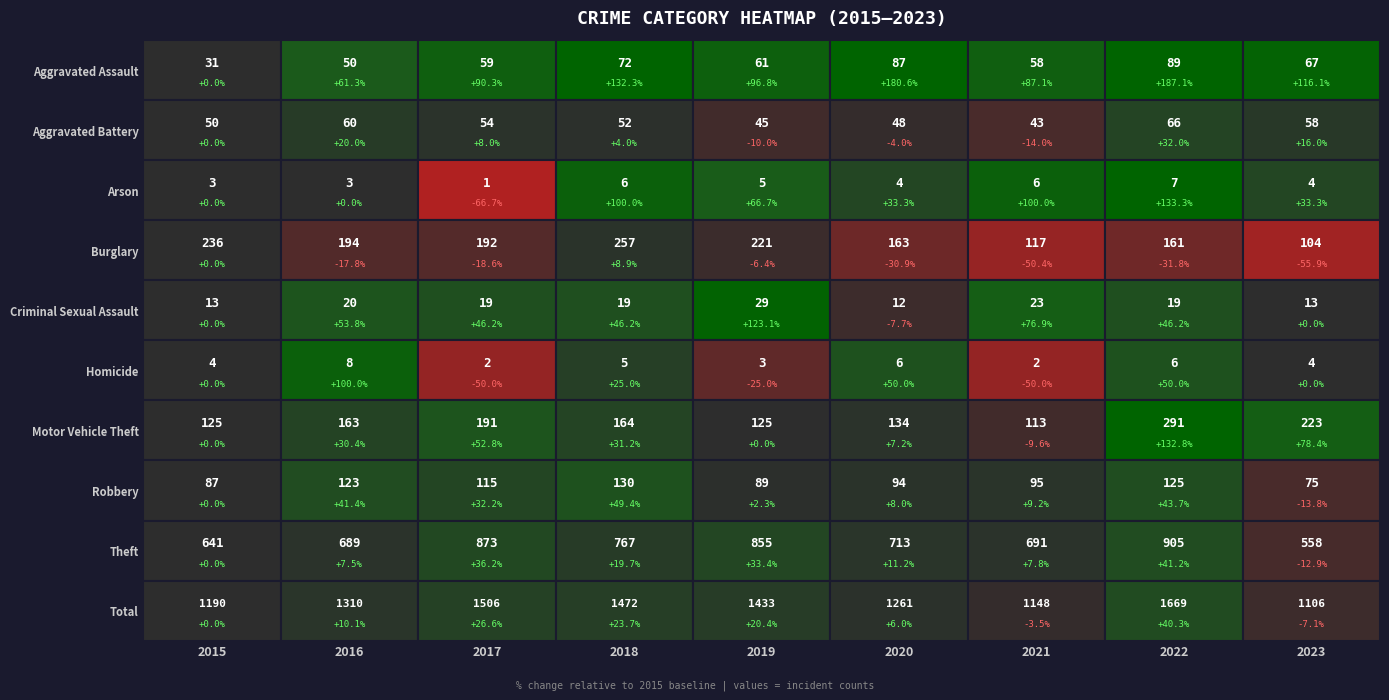

Which series has the widest spread of values?

Total